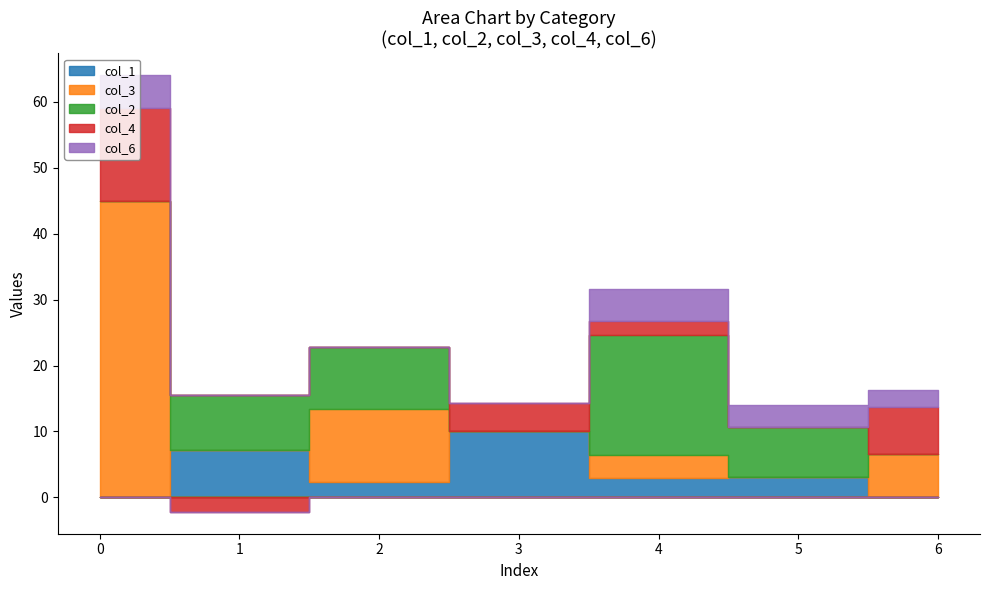

Which series ends up on top after the final intersection of col_6 and col_1?

col_6